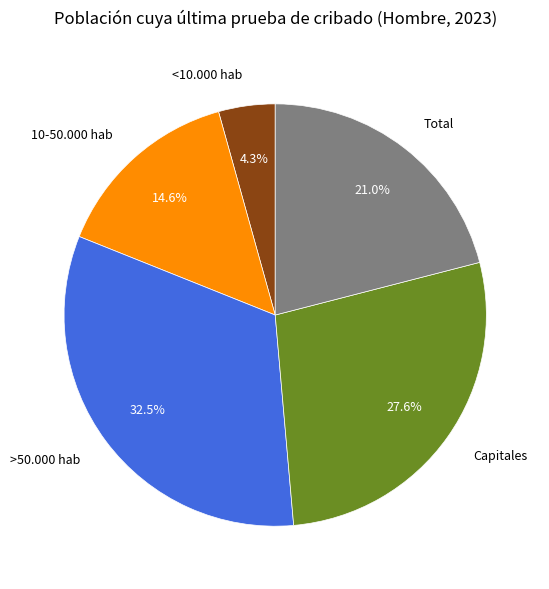

To the nearest percent, what portion does Capitales represent?

28%